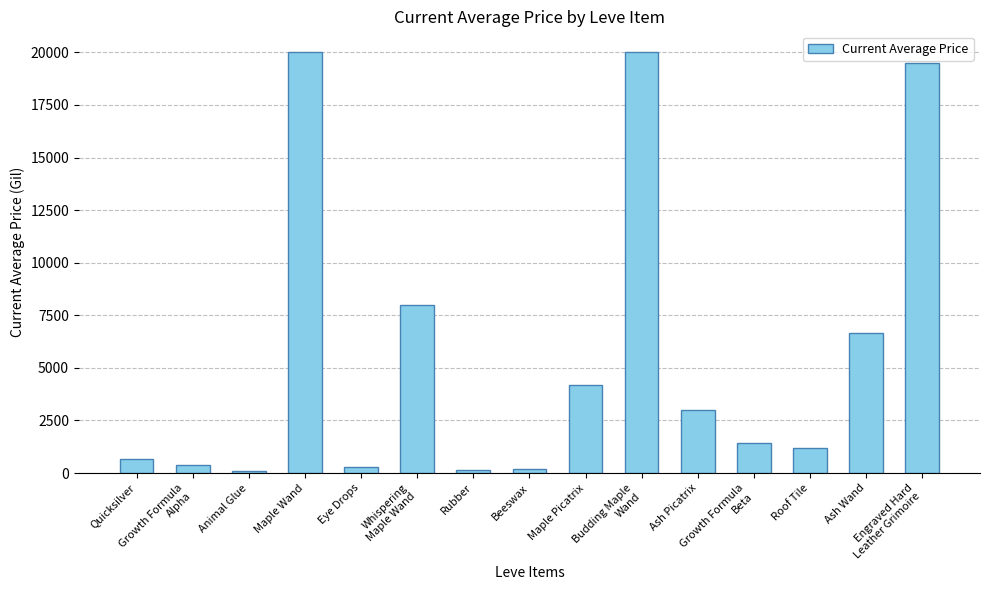

True or false: the data shows 27946.4 at Maple Wand.

False